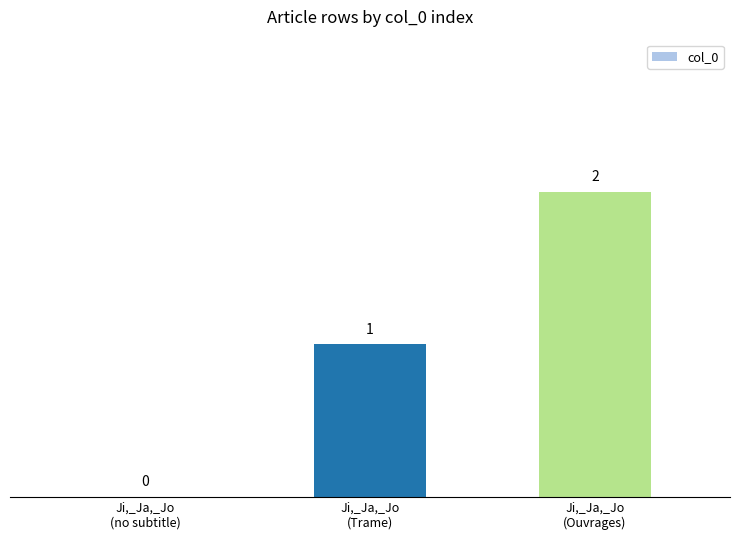

How many values are above zero?

2